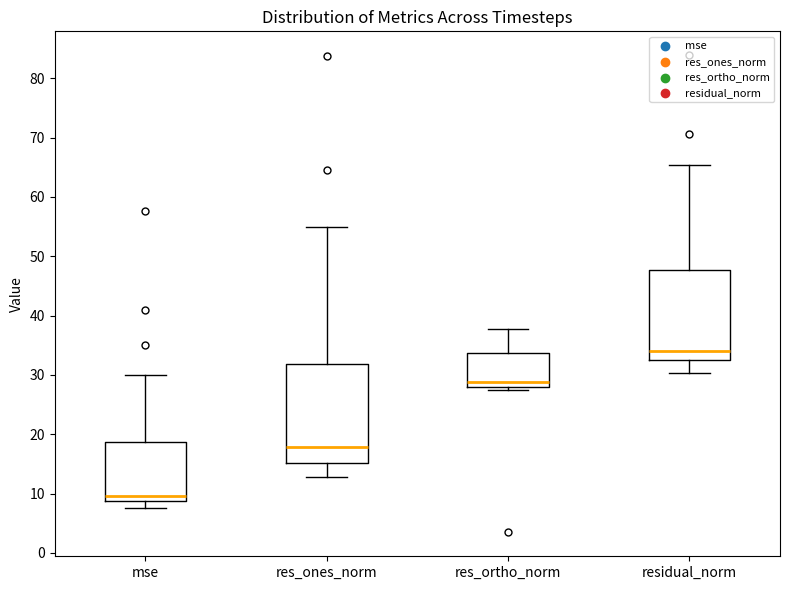

Where does the upper whisker of the box for mse end on the y-axis? The values are not printed on the chart, so give them approximately, as read against the axis.

30